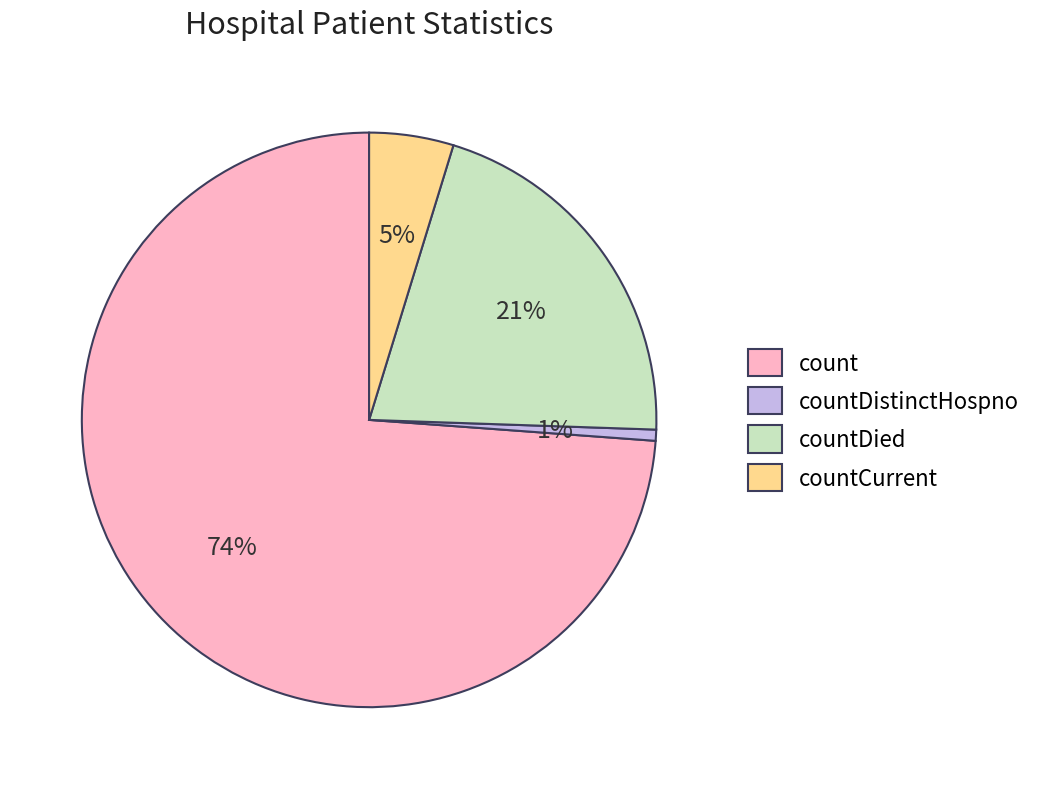

To the nearest percent, what percentage of the pie is countDistinctHospno?

1%